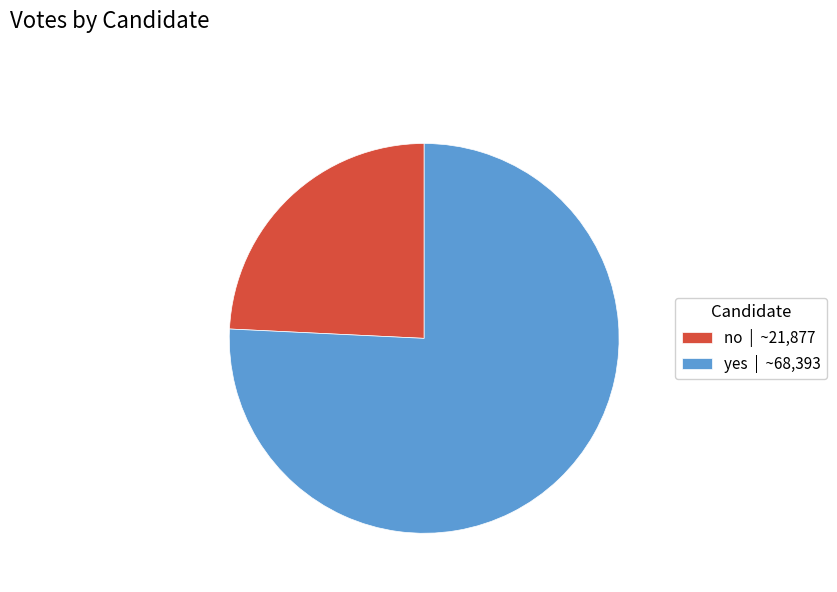

Combined, do yes | ~68,393 and no | ~21,877 account for over 50%?

Yes